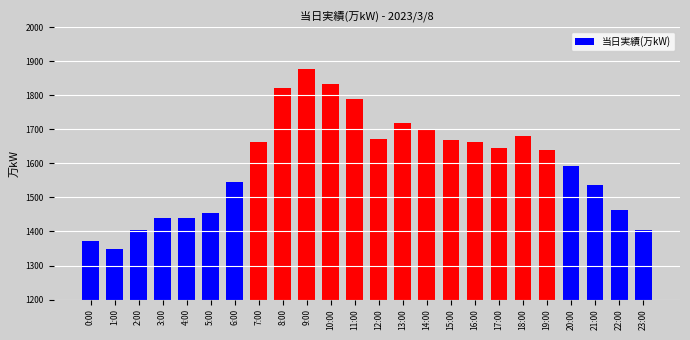

How many bars are there in total?

24